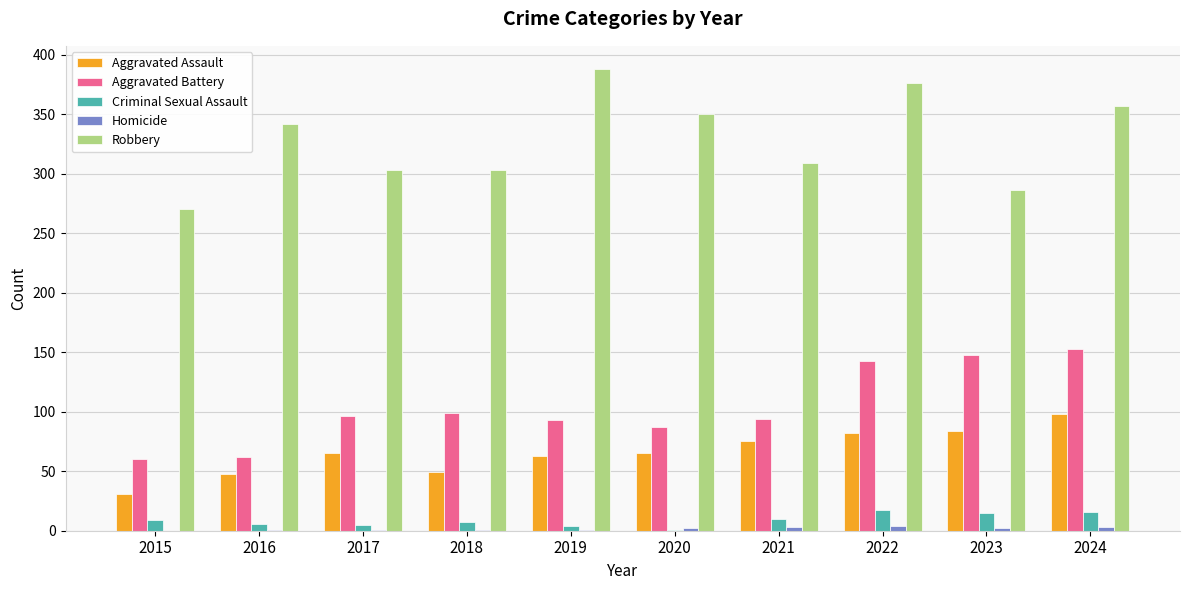

How many series are shown in this chart?

5